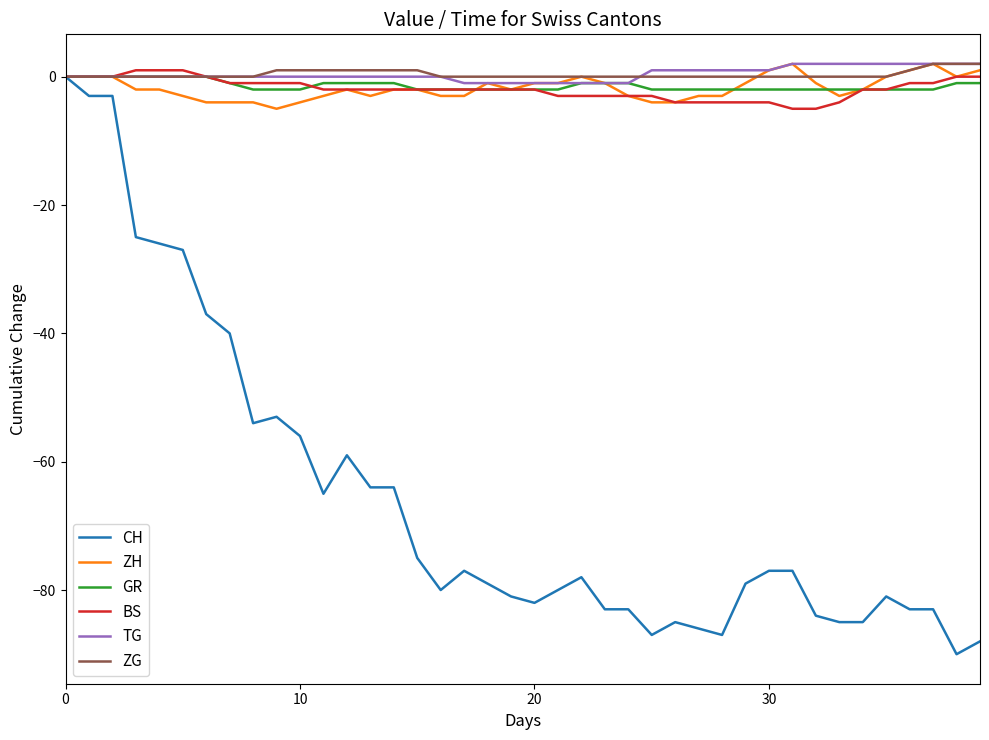

Which series has the largest range (max minus min)?

CH